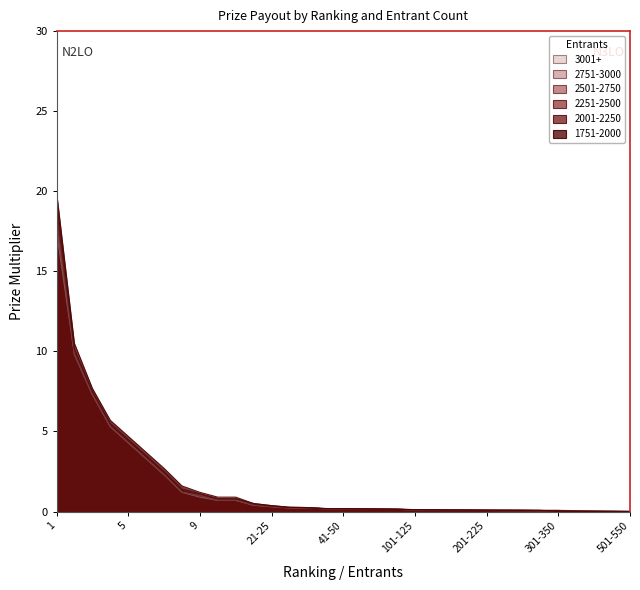

Is it true that 2251-2500 equals 4.8 at 3?

False